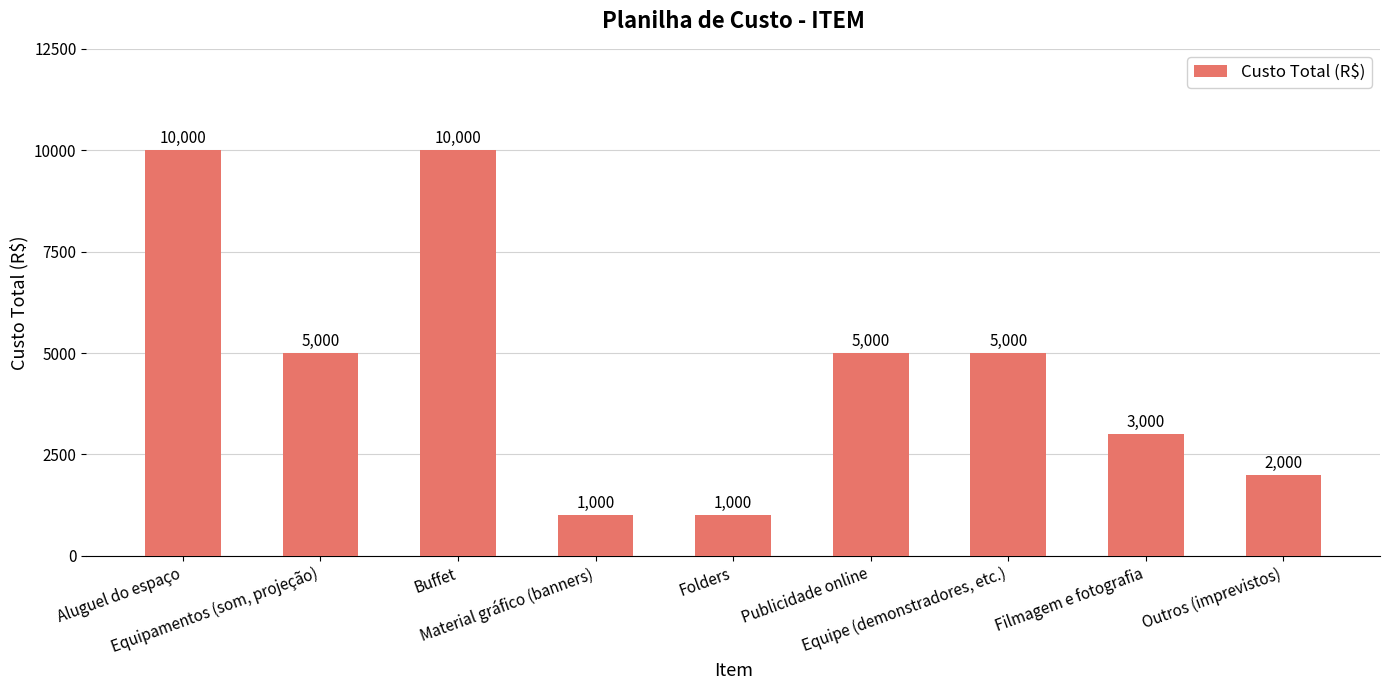

What is the difference between the values at Material gráfico (banners) and Filmagem e fotografia?

2000